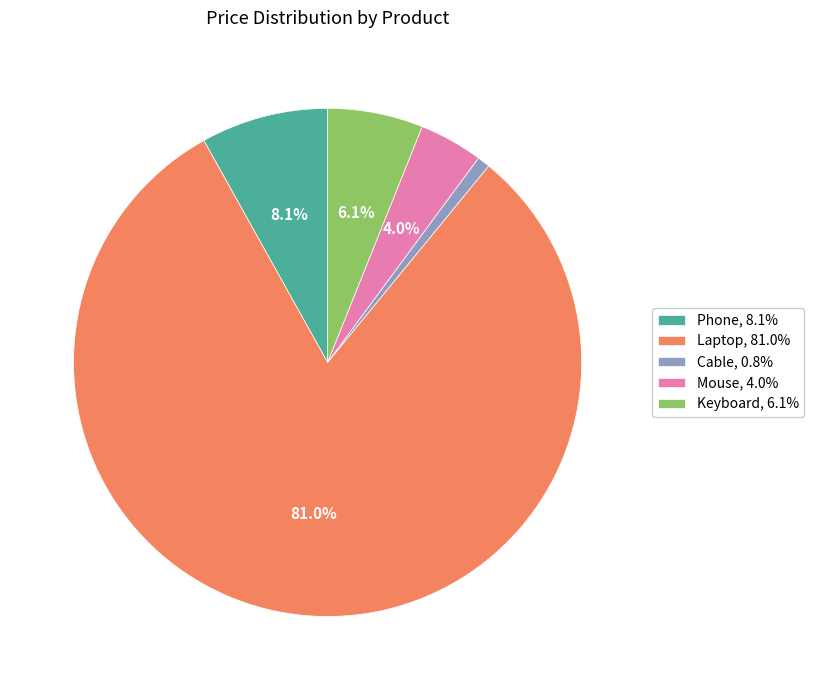

Rank the categories by value from lowest to highest.

Cable, Mouse, Keyboard, Phone, Laptop